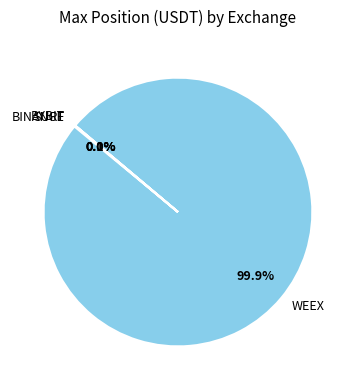

What is the largest slice in the pie chart?

WEEX